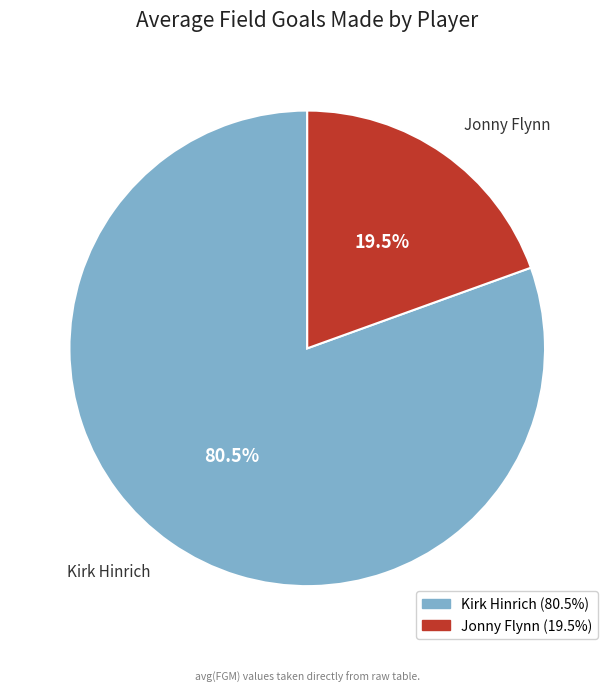

Which has a higher value, Kirk Hinrich or Jonny Flynn?

Kirk Hinrich